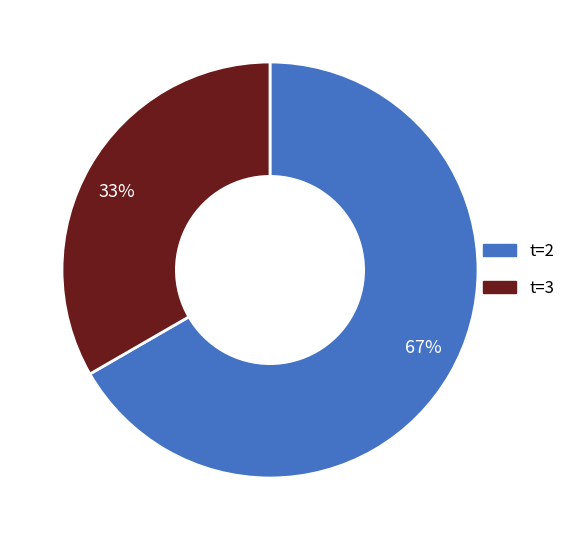

Combined, do t=2 and t=3 account for over 50%?

Yes